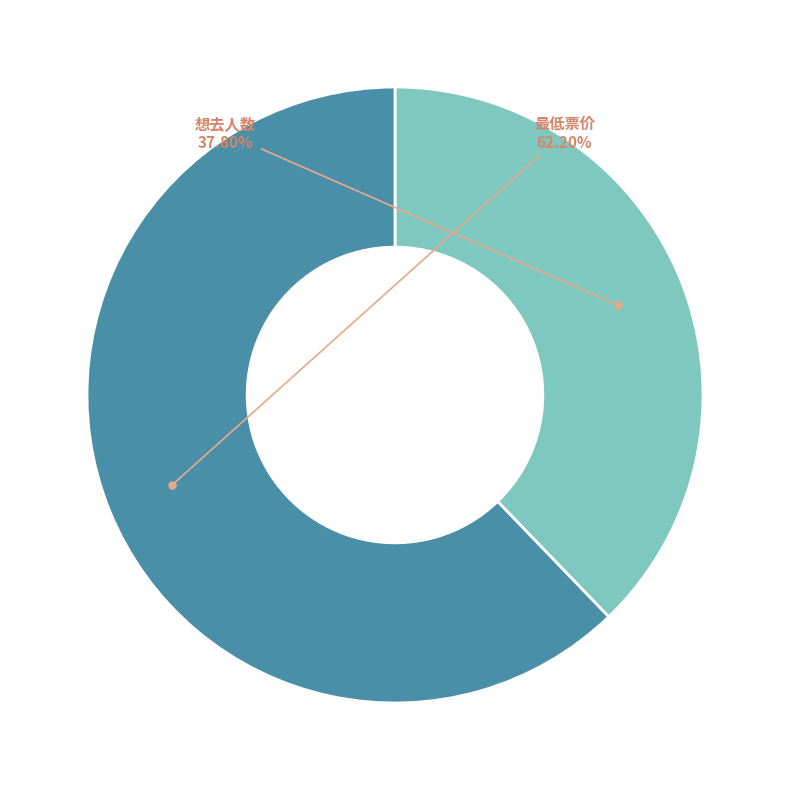

Which slice is the largest?

最低票价